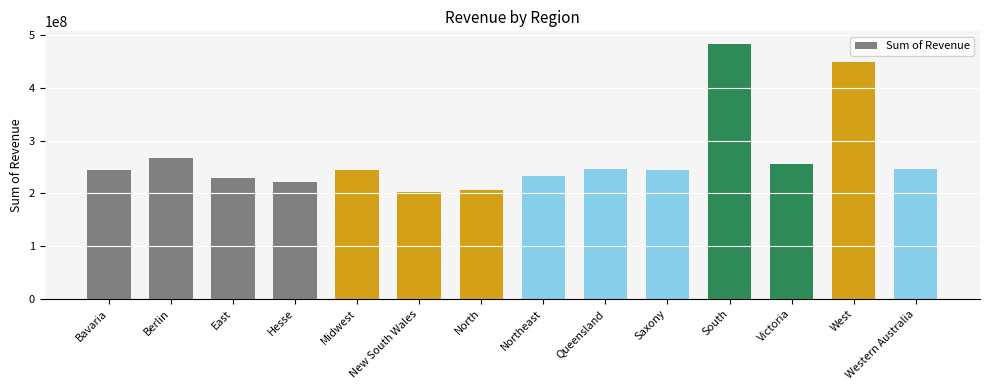

What is the change in value from New South Wales to Queensland?

+43089290